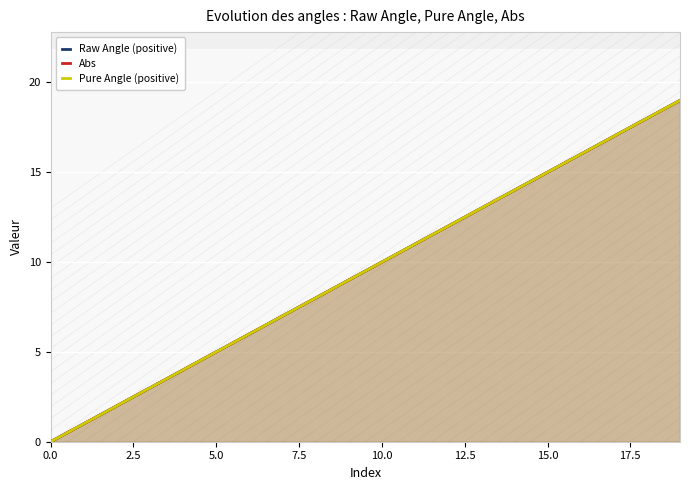

What are all the series names shown in the legend?

Raw Angle (positive), Abs, Pure Angle (positive)